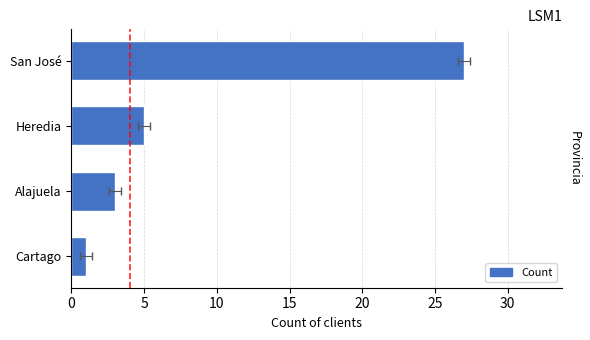

True or false: the data shows 2 at Heredia.

False